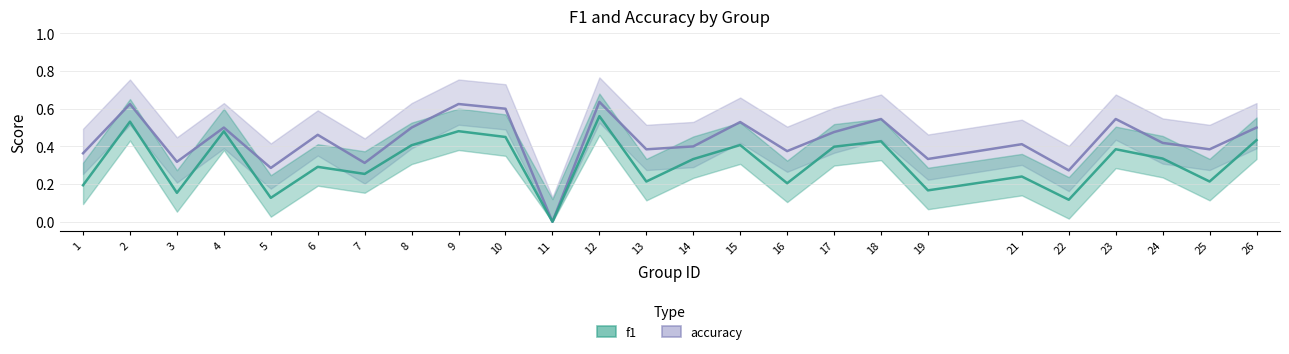

Between 3 and 13, which series saw the biggest shift?

accuracy